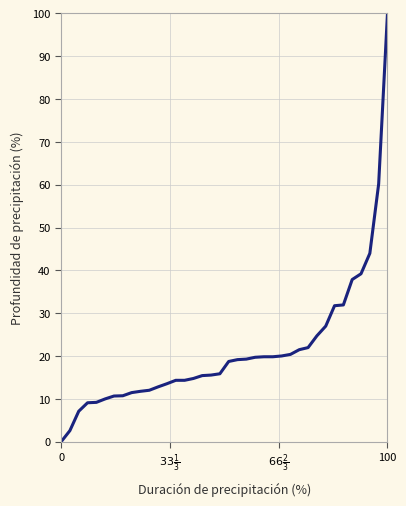

Does the chart display data point markers on the line(s)?

No